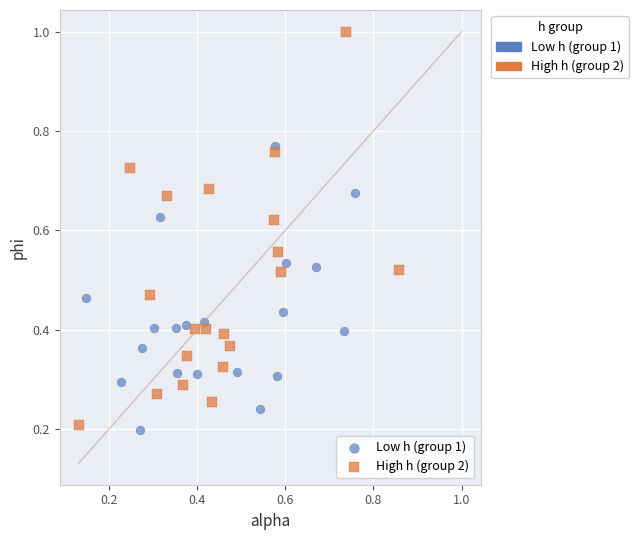

Which series has the widest spread of Y values?

High h (group 2)